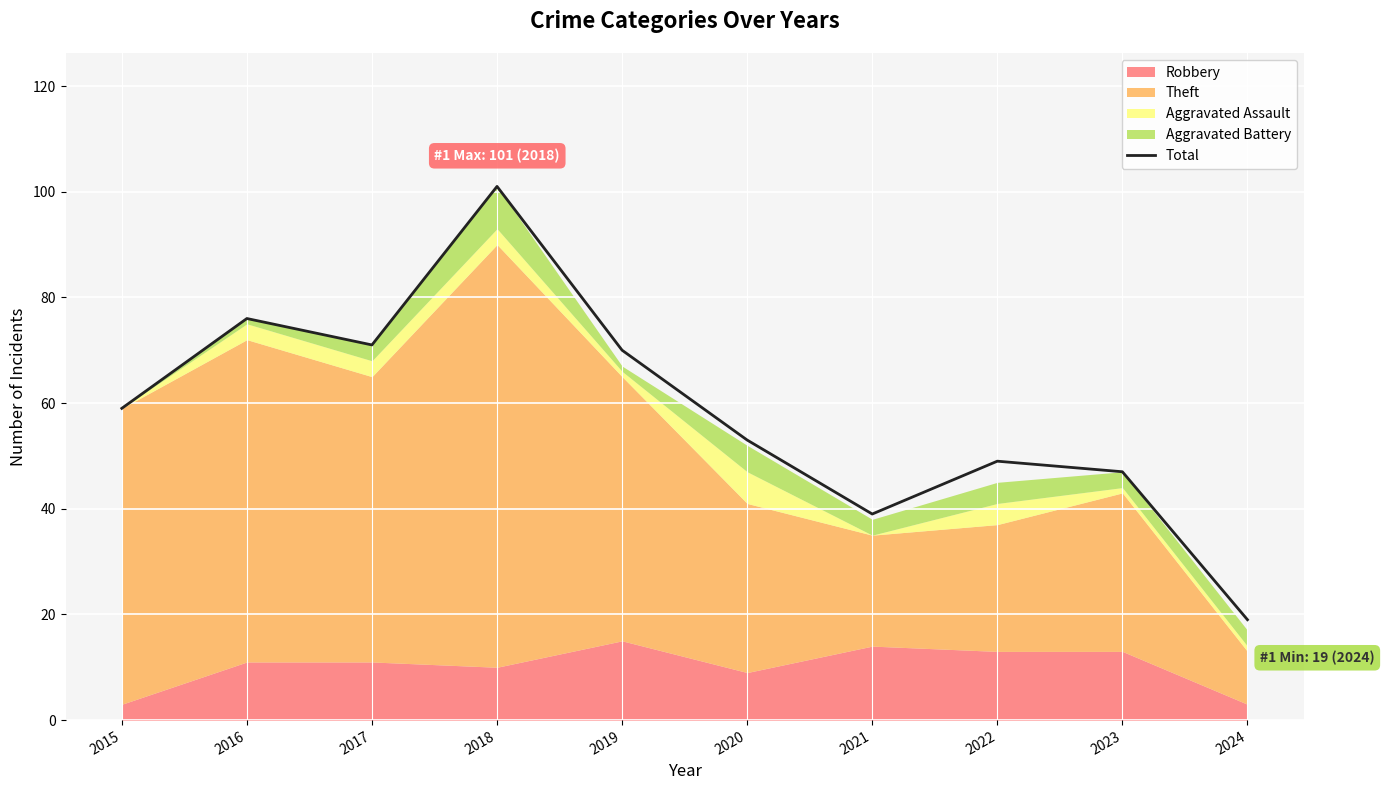

How many interior local peaks (higher than both neighbors) does the data have?

3